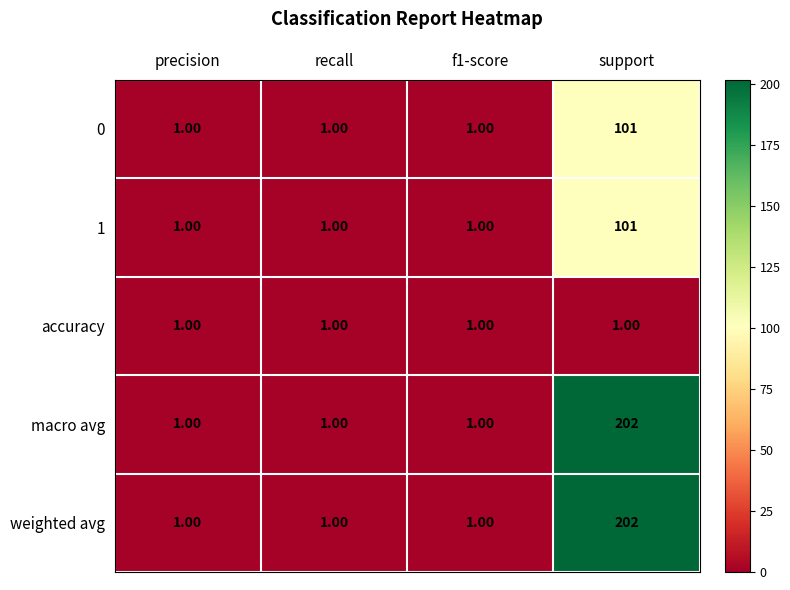

At which category is the sum across all series the highest?

support